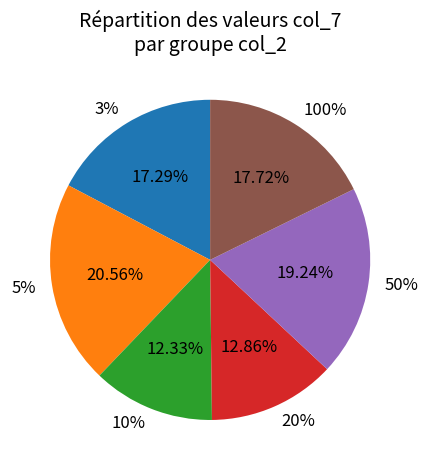

Does 3% represent more than half of the total?

No